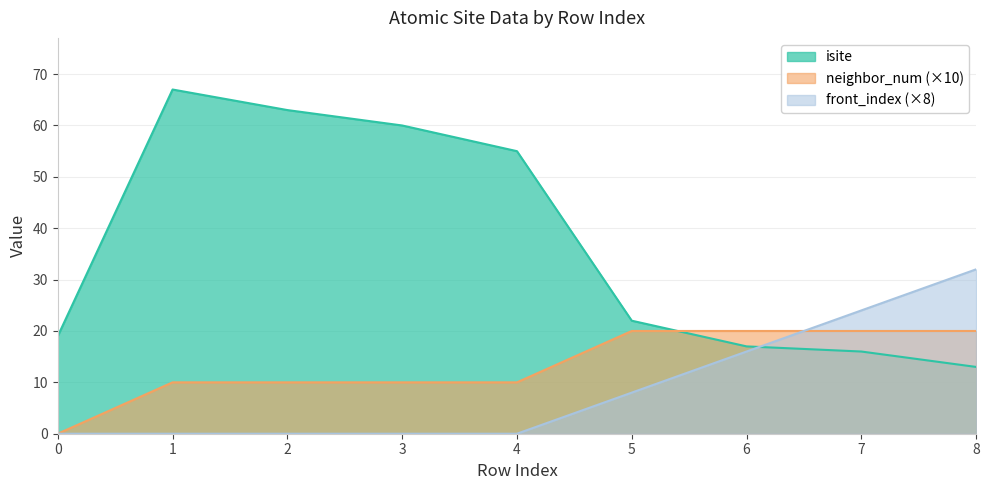

What is the difference between the highest and lowest values at 6?

4